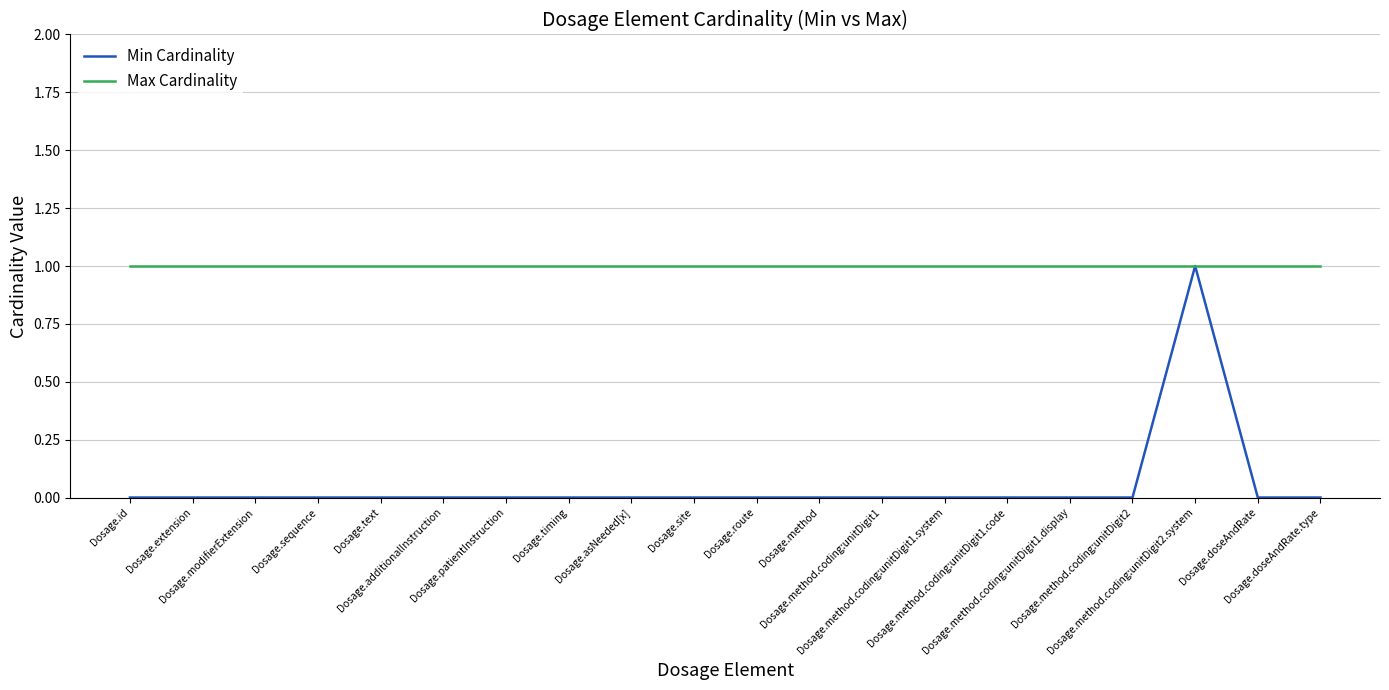

List the series in order of their overall mean, highest first.

Max Cardinality, Min Cardinality